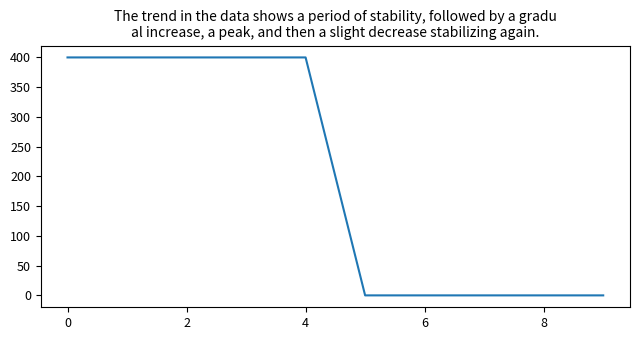

What is the maximum value shown in the chart?

400